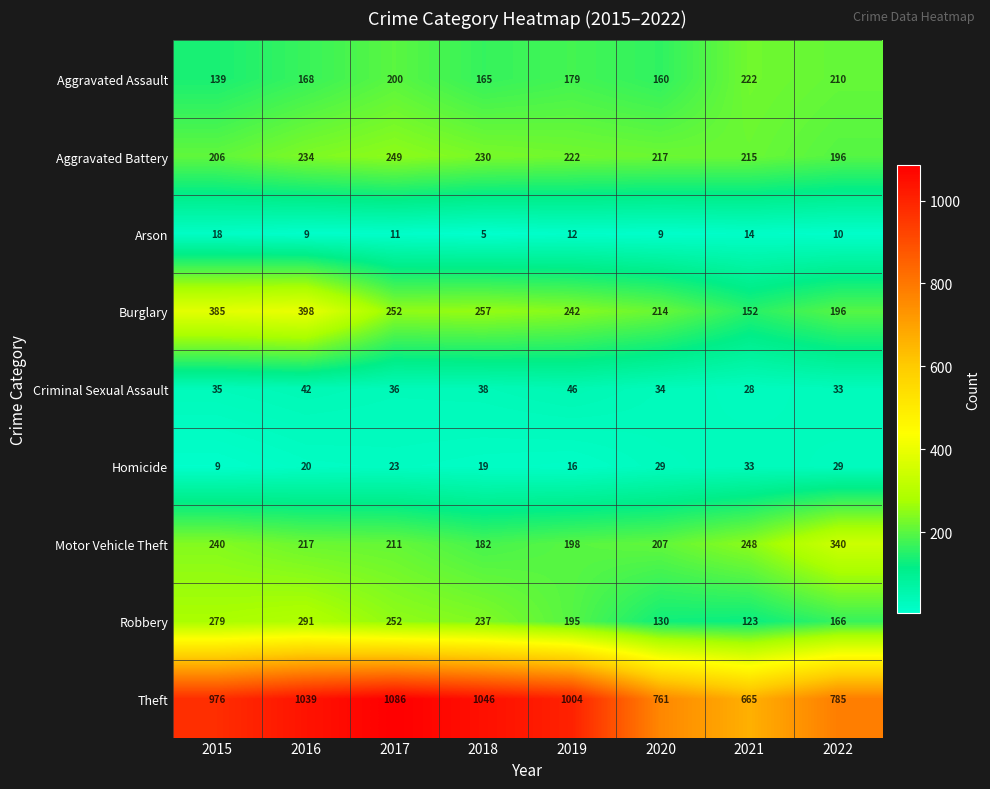

At which category is the sum across all series the highest?

2016